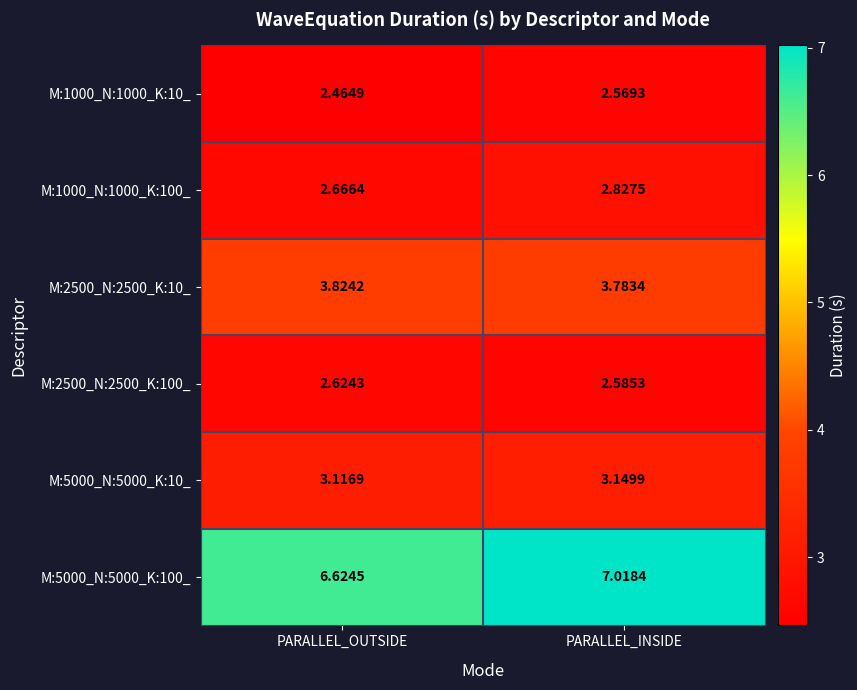

At which category does the chart reach its peak across all series?

PARALLEL_INSIDE